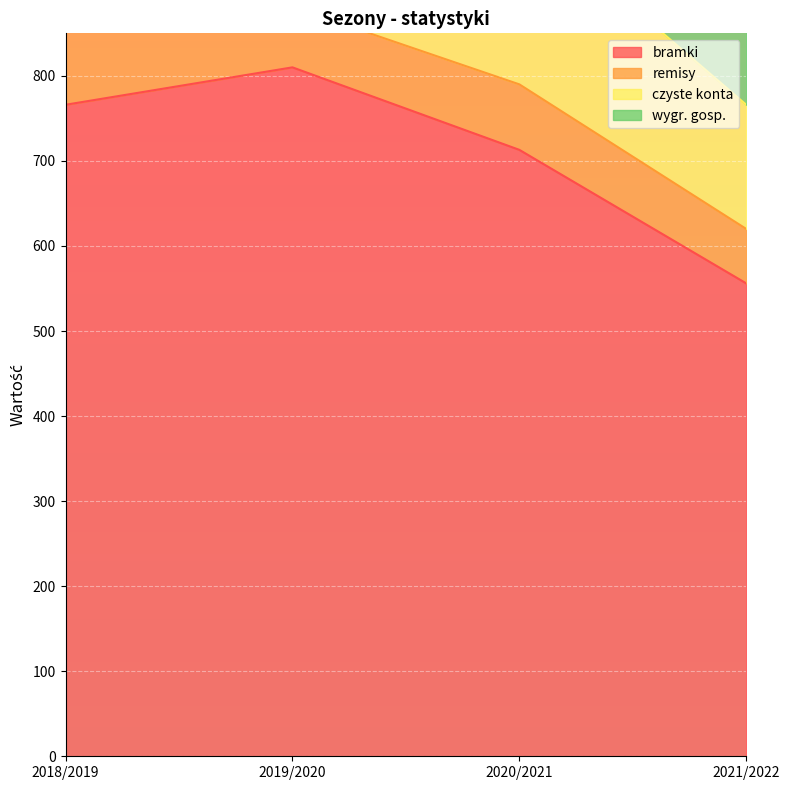

Which series has the largest range (max minus min)?

bramki